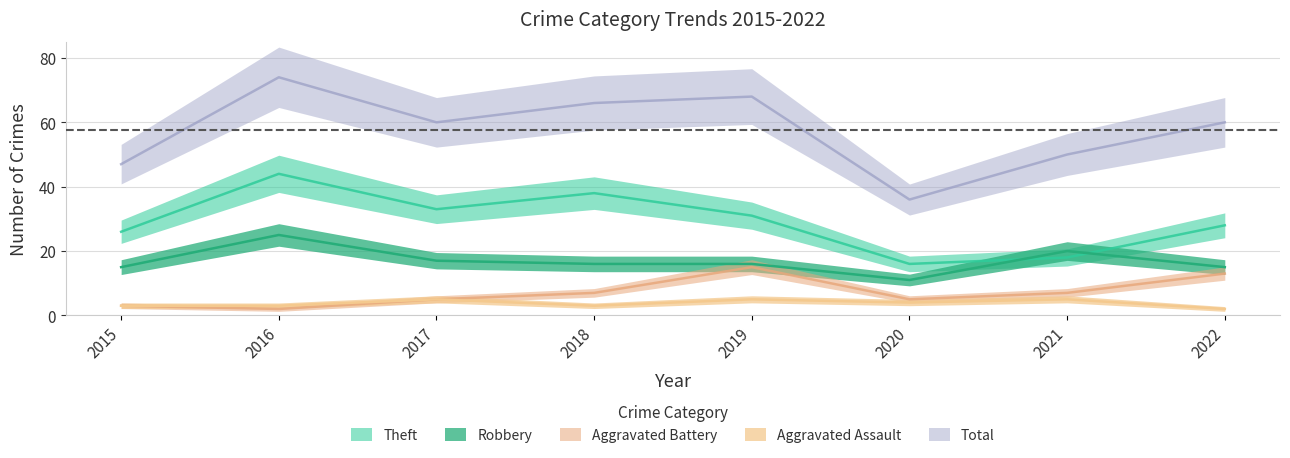

Where is the first local minimum for Total?

2017